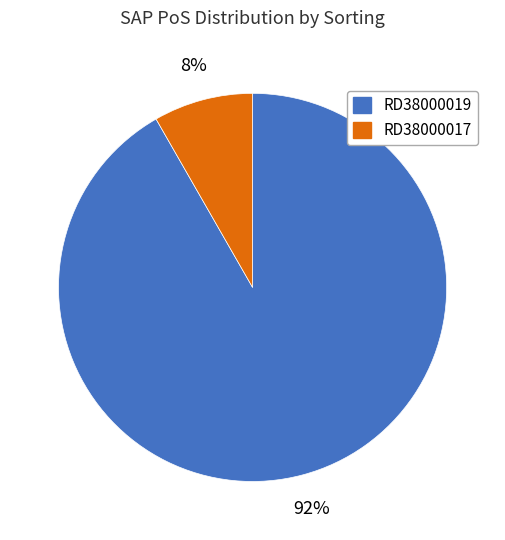

Which category has the smallest portion of the pie?

RD38000017